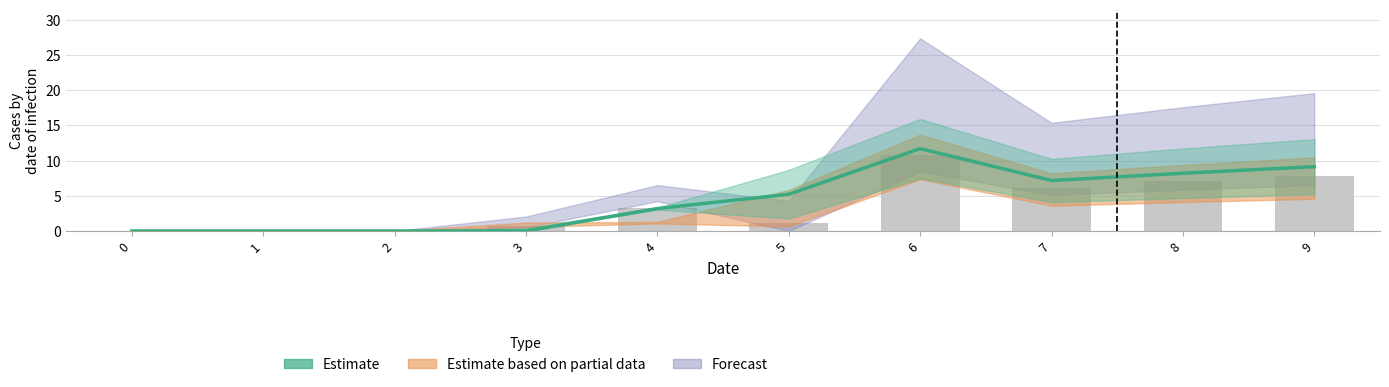

Reading left to right, list all the values displayed in this chart.

0=0.0	1=0.0	2=0.0	3=0.0	4=3.2	5=5.2	6=11.7	7=7.2	8=8.2	9=9.1